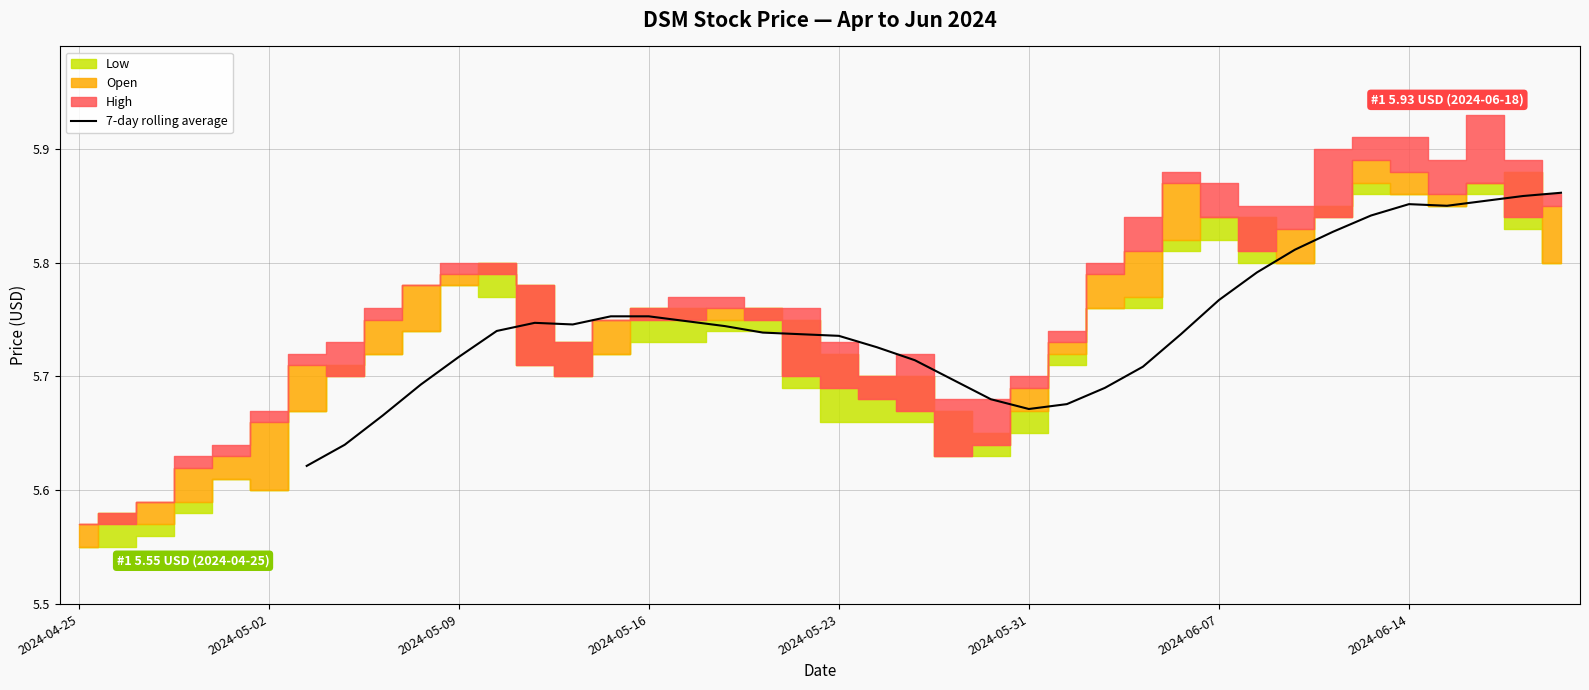

The value at 28 is 5.7. True or false?

True